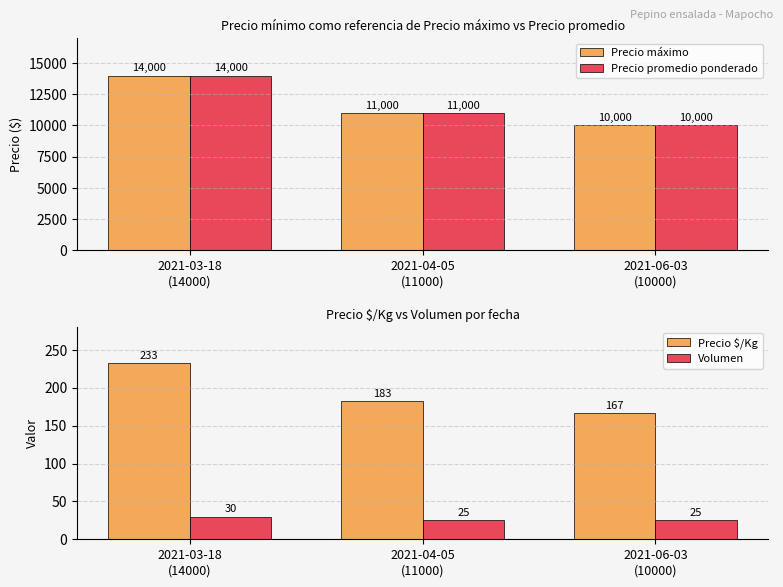

What value does the Precio $/Kg series have at 2021-06-03
(10000), to the nearest 5?

165